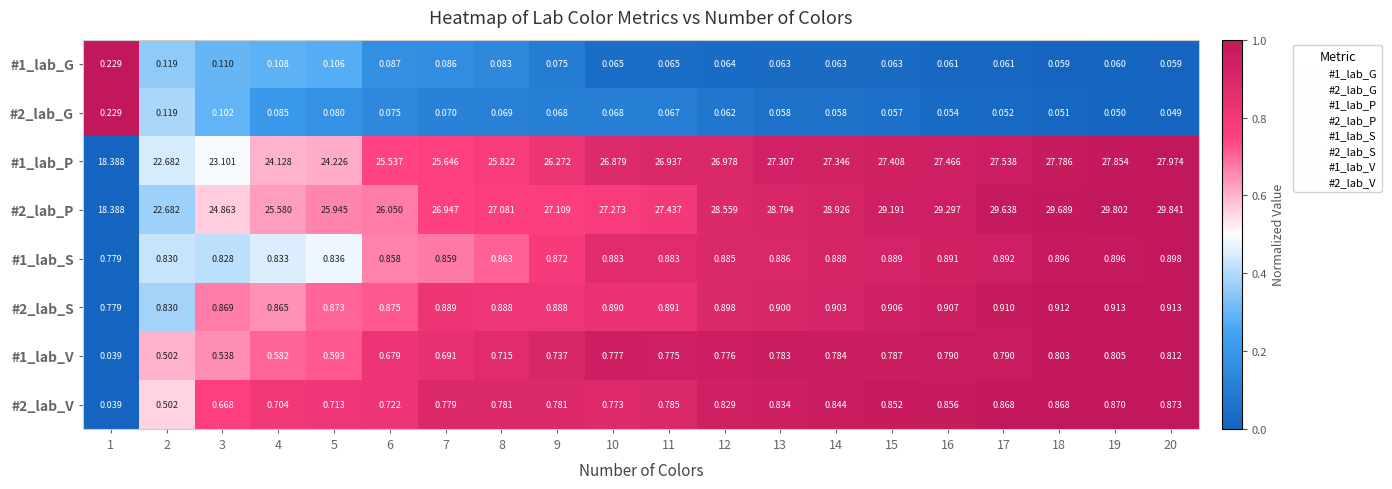

Count the number of data series in this chart.

8